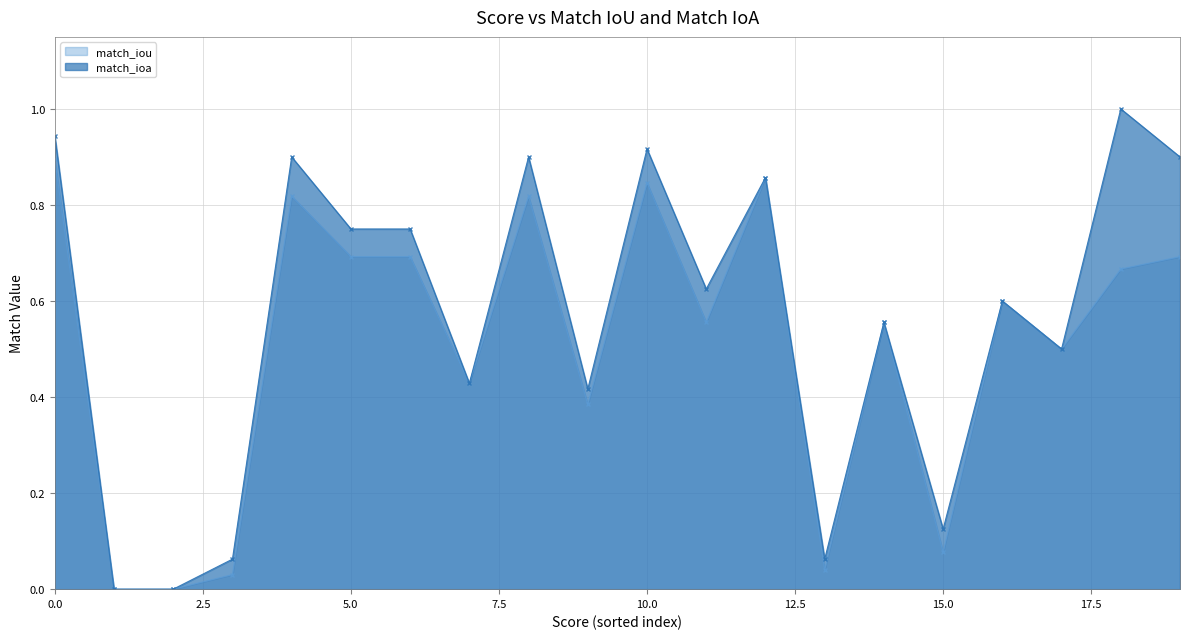

What is the maximum value shown in the chart?

1.0